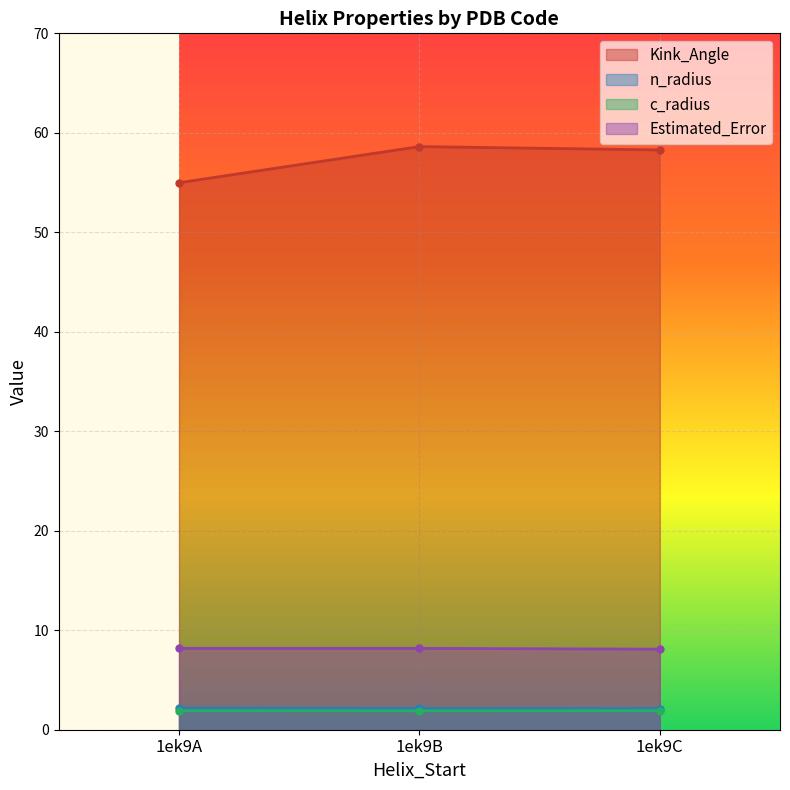

At how many categories does at least one series exceed 50?

3